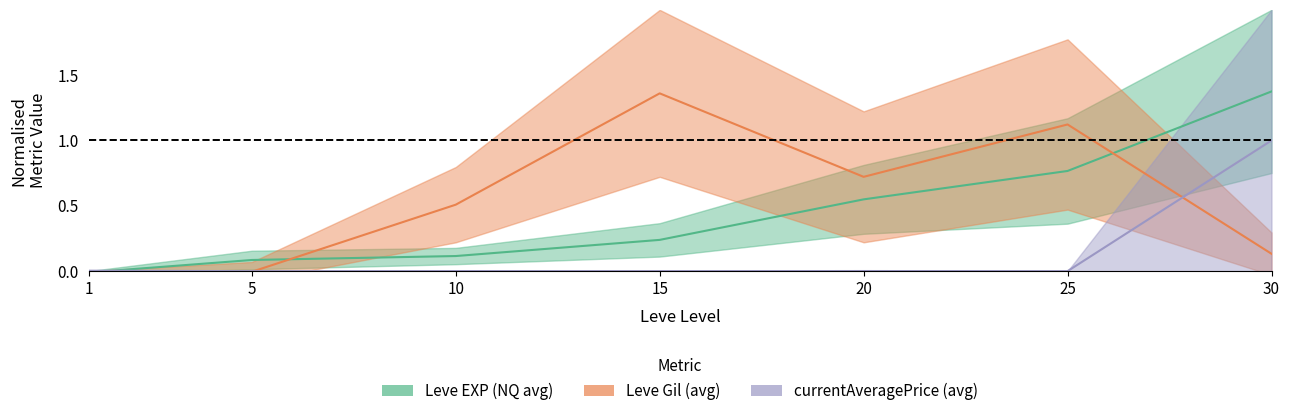

The Leve Gil (avg) series shows -0.0 at 1. True or false?

False